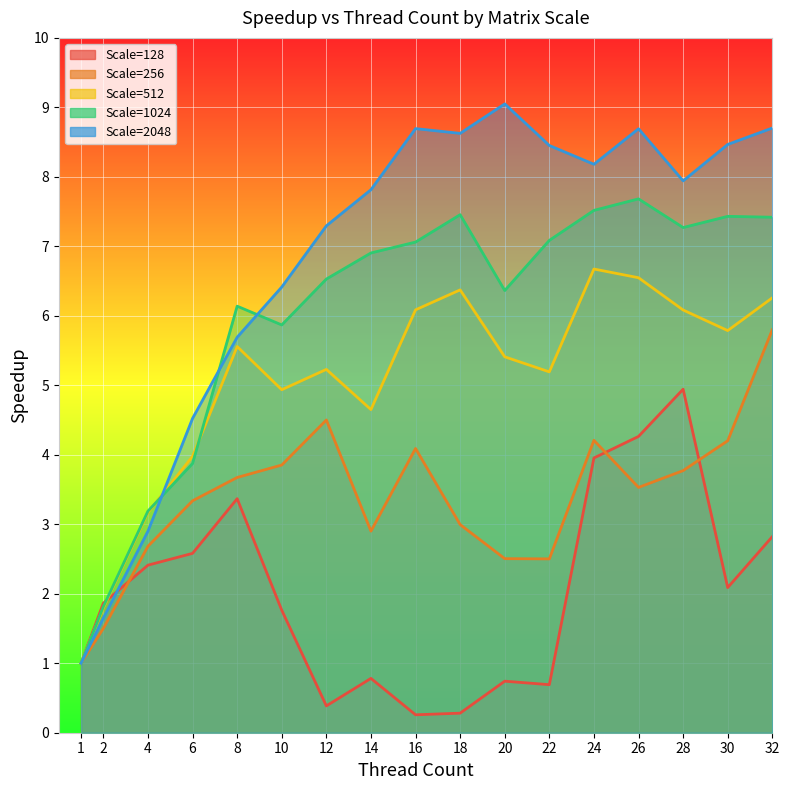

Reading right to left, list all the values displayed in this chart.

128: 32=2.8	30=2.1	28=4.9	26=4.3	24=4.0	22=0.7	20=0.7	18=0.3	16=0.3	14=0.8	12=0.4	10=1.8	8=3.4	6=2.6	4=2.4	2=1.9	1=1.0
256: 32=5.8	30=4.2	28=3.8	26=3.5	24=4.2	22=2.5	20=2.5	18=3.0	16=4.1	14=2.9	12=4.5	10=3.9	8=3.7	6=3.3	4=2.7	2=1.5	1=1.0
512: 32=6.3	30=5.8	28=6.1	26=6.5	24=6.7	22=5.2	20=5.4	18=6.4	16=6.1	14=4.7	12=5.2	10=4.9	8=5.6	6=4.0	4=3.2	2=1.8	1=1.0
1024: 32=7.4	30=7.4	28=7.3	26=7.7	24=7.5	22=7.1	20=6.4	18=7.5	16=7.1	14=6.9	12=6.5	10=5.9	8=6.1	6=3.9	4=3.2	2=1.8	1=1.0
2048: 32=8.7	30=8.5	28=7.9	26=8.7	24=8.2	22=8.5	20=9.1	18=8.6	16=8.7	14=7.8	12=7.3	10=6.4	8=5.7	6=4.5	4=2.9	2=1.7	1=1.0